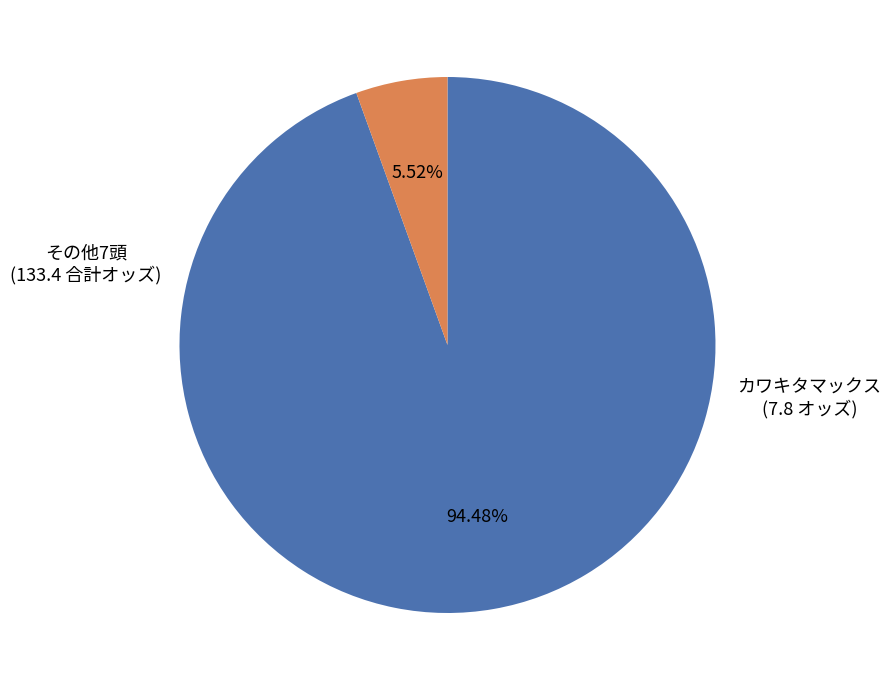

Is there a majority slice in this chart?

Yes